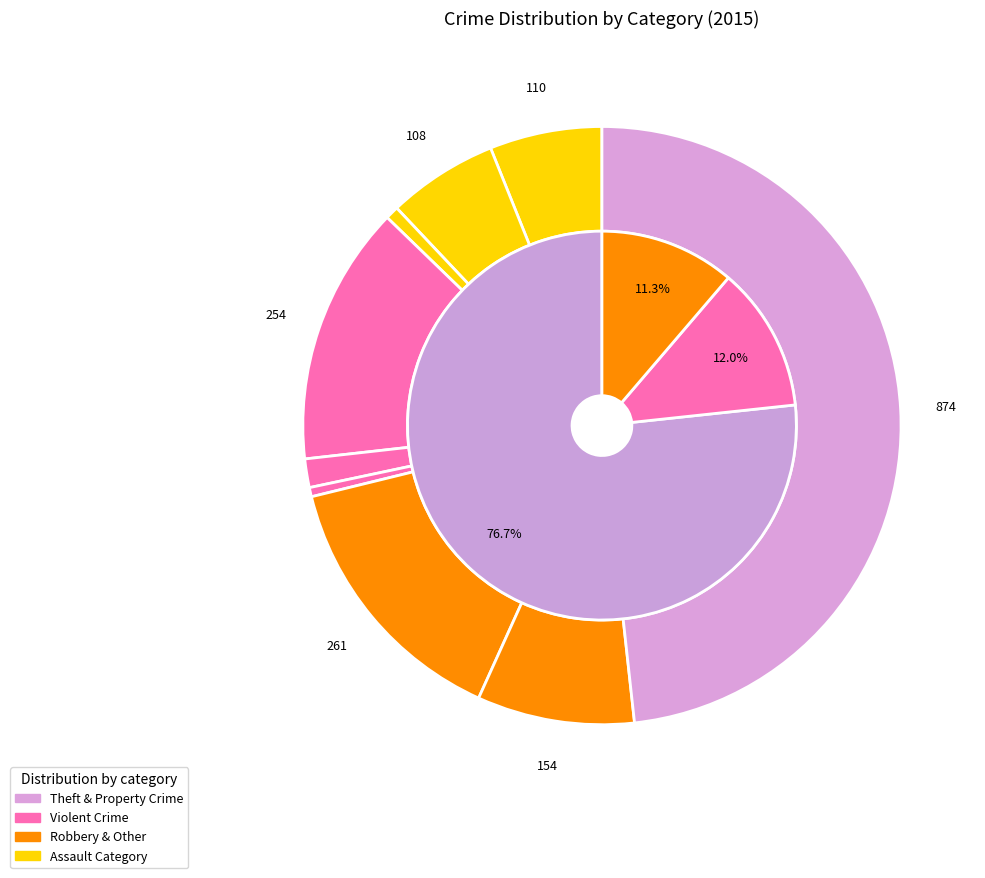

True or false: Aggravated Assault accounts for 6% of the total.

True